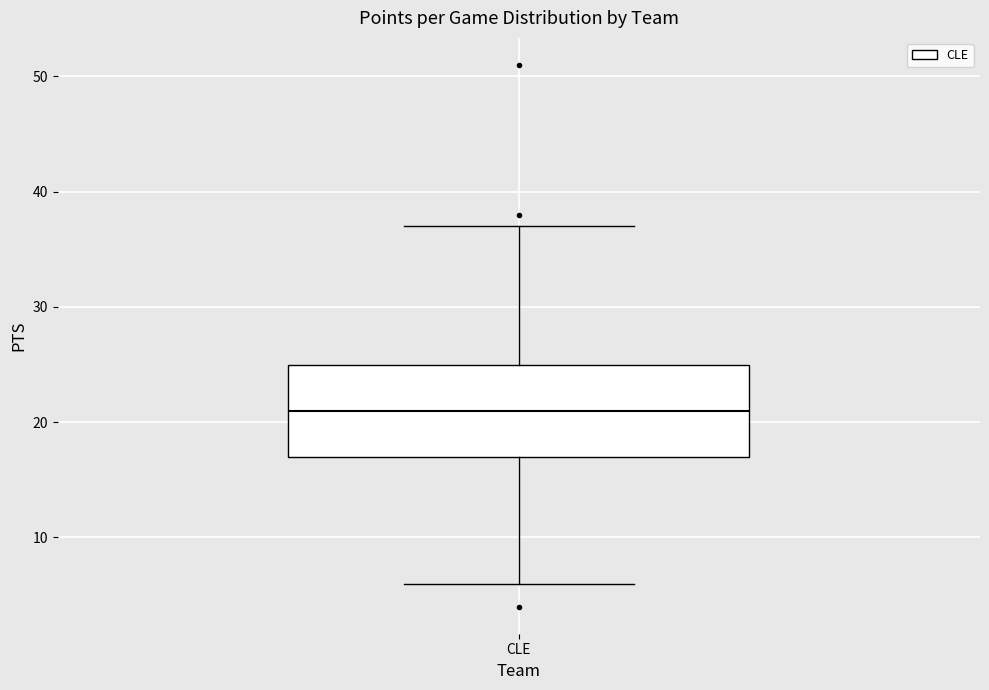

Transcribe this box plot: give where the median line is, the range the box spans, and where the two whiskers end, as read against the y-axis. The values are not printed on the chart, so give them approximately, as read against the axis.

median 21, box 17 to 25, whiskers 6 to 37